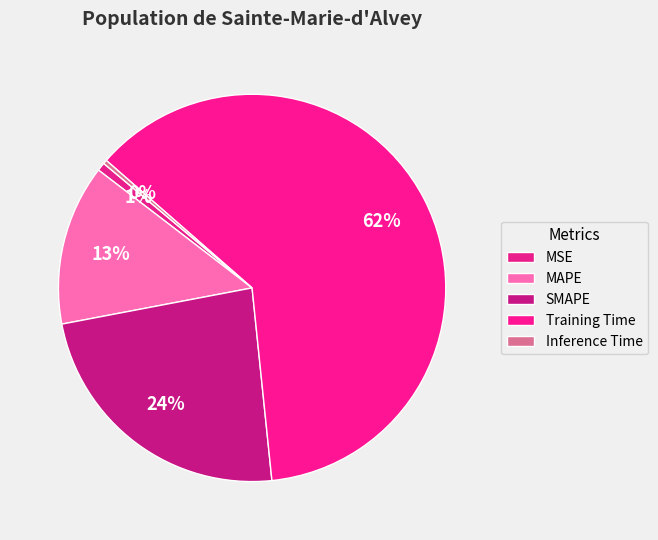

How many slices are in this pie chart?

5